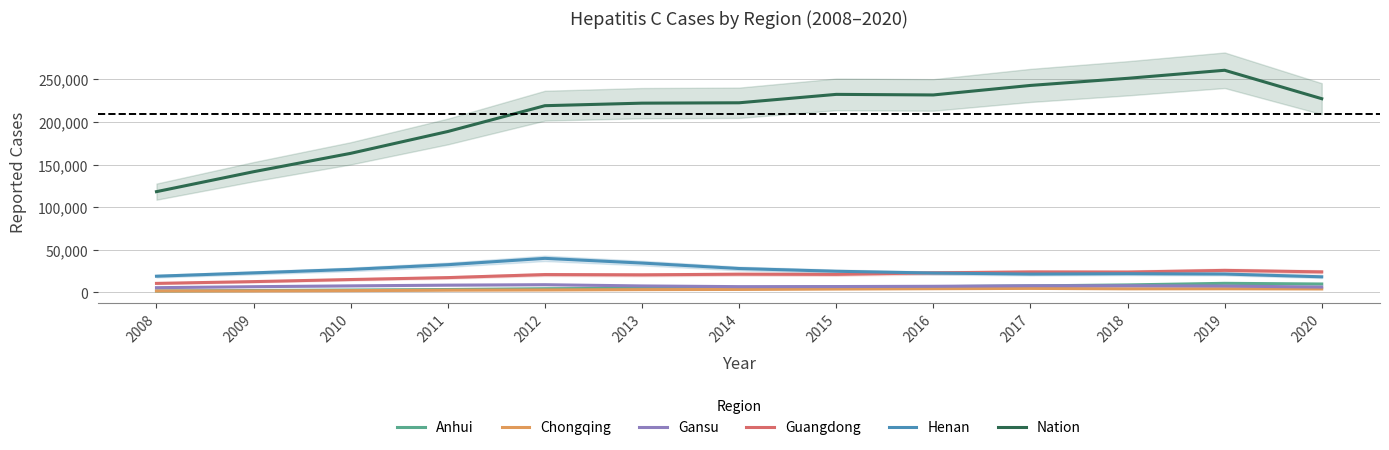

What is the maximum value shown in the chart?

260704